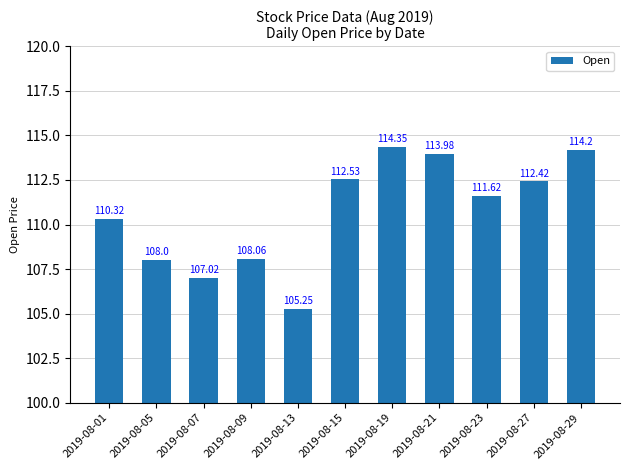

Rank the categories by value from highest to lowest.

2019-08-19, 2019-08-29, 2019-08-21, 2019-08-15, 2019-08-27, 2019-08-23, 2019-08-01, 2019-08-09, 2019-08-05, 2019-08-07, 2019-08-13